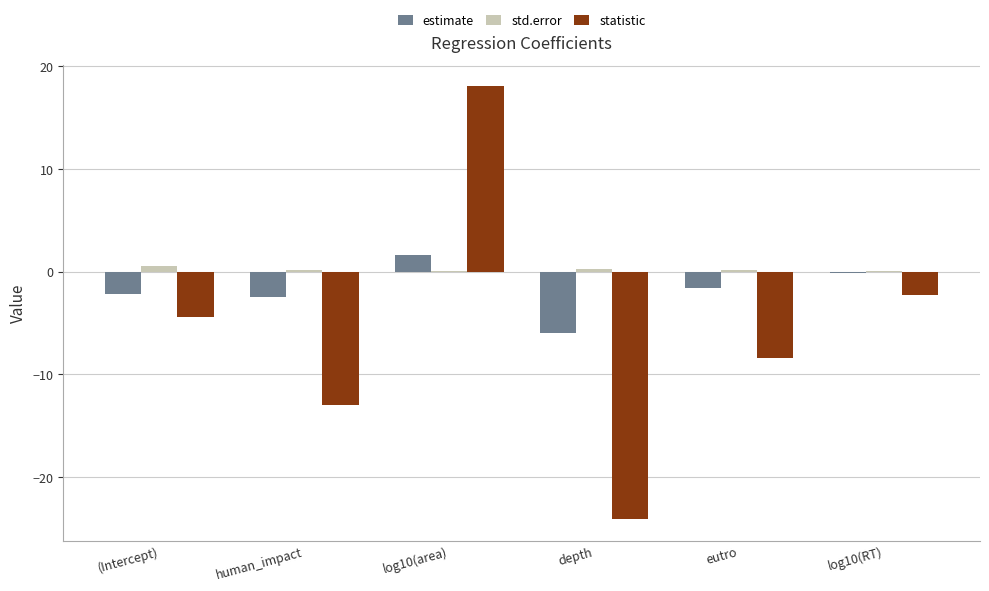

Which category has the highest value across all series?

log10(area)